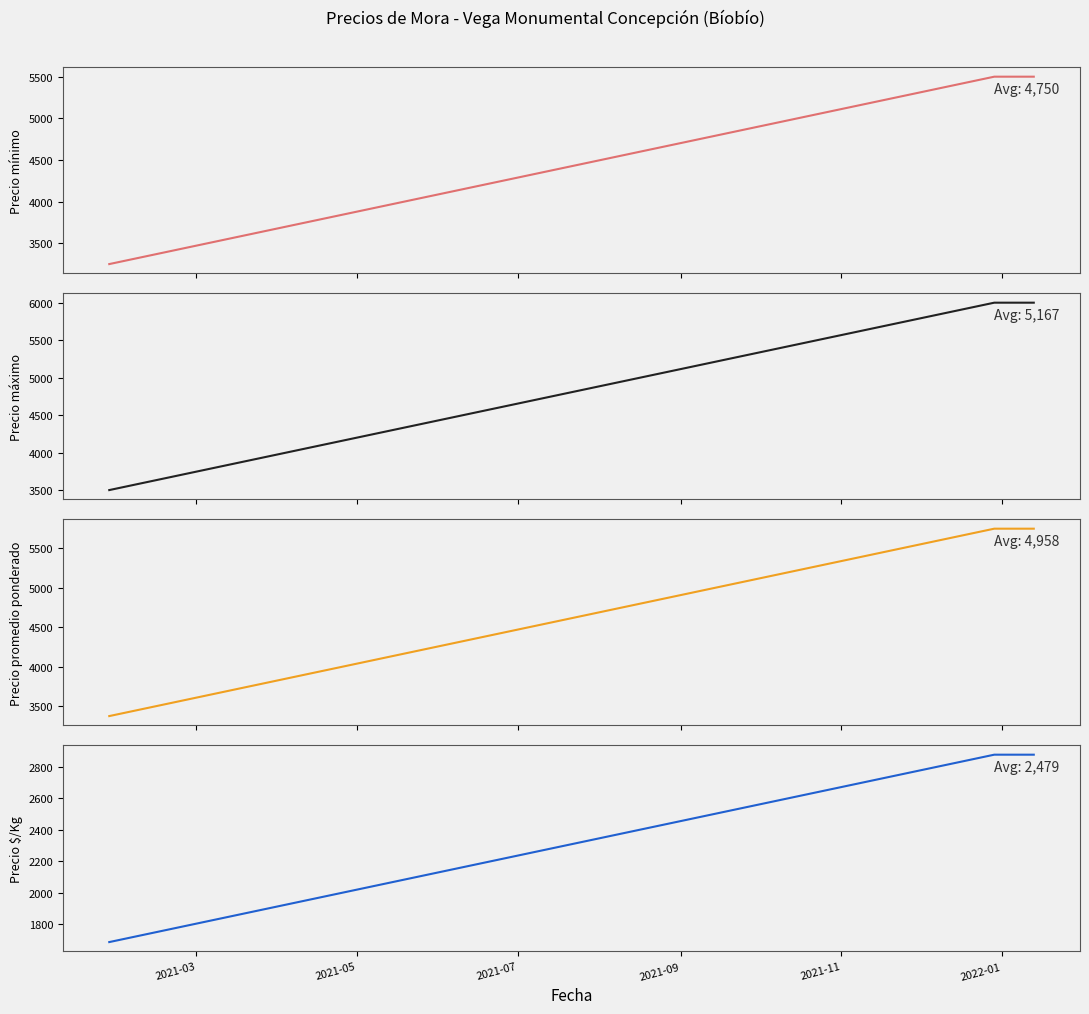

How many lines are shown in the chart?

4